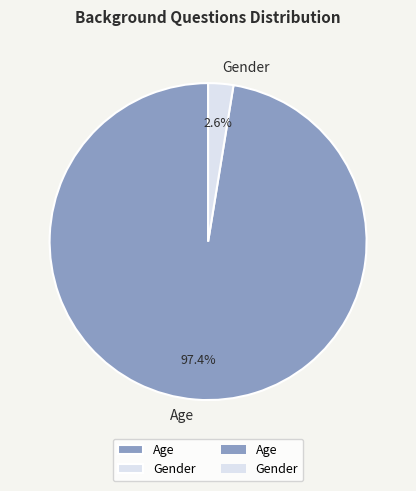

How much of the chart is everything except Age?

2.6%